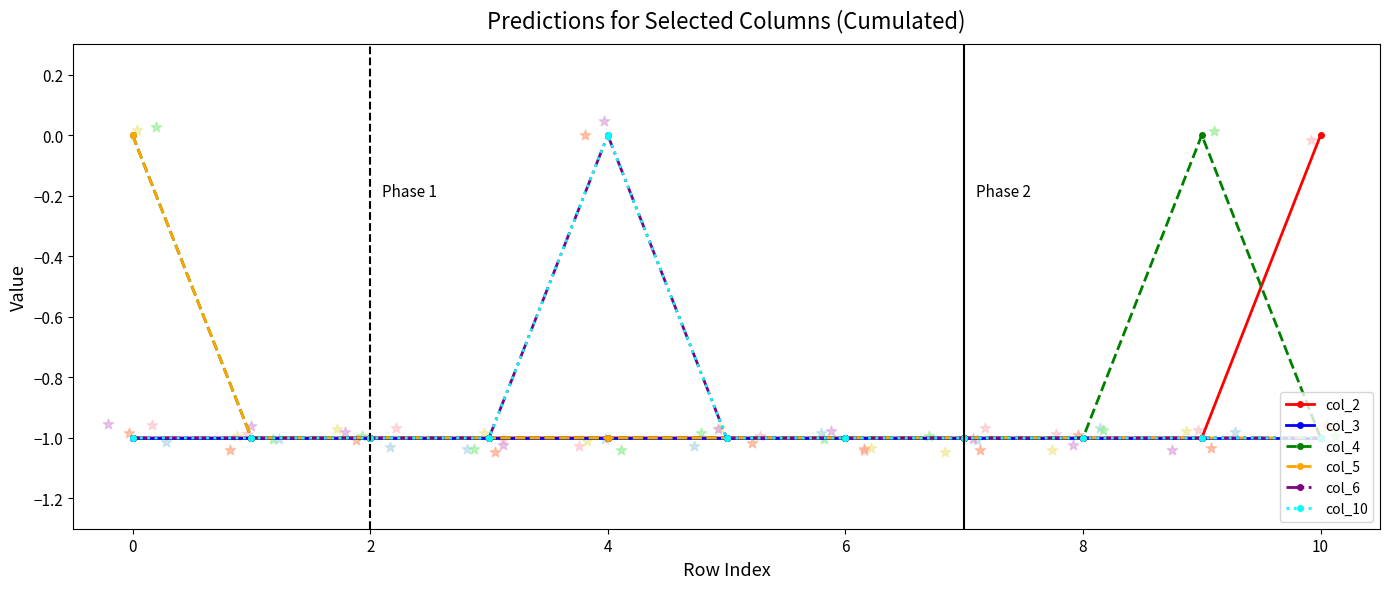

Which series has the widest spread of Y values?

col_2